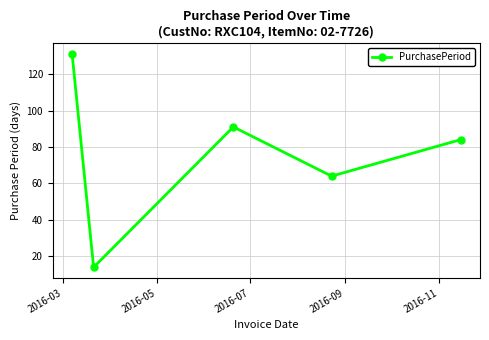

Reading right to left, list all the values displayed in this chart.

84	64	91	14	131